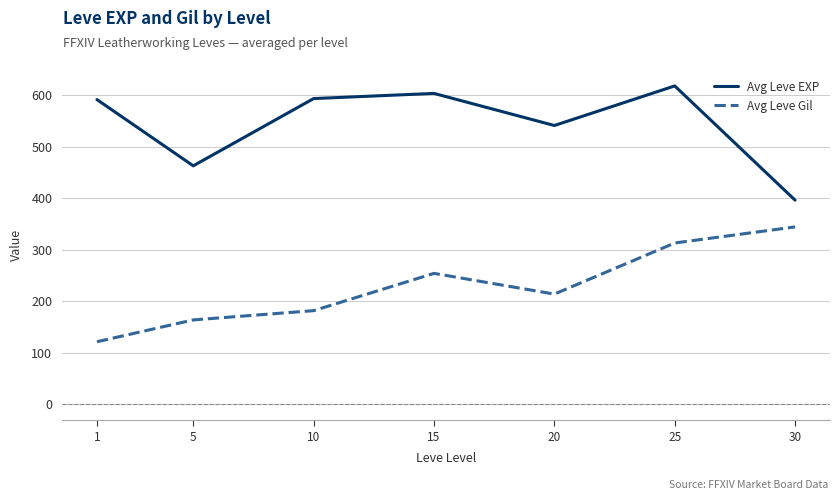

What is the spread (max minus min) of values at 5?

299.3